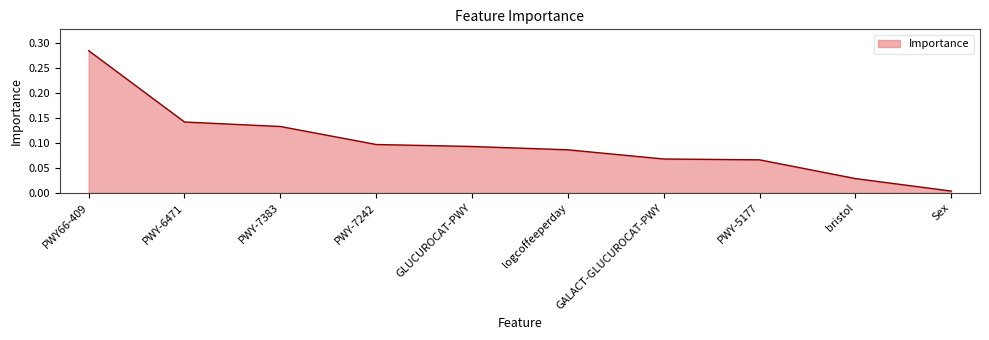

What is the change in value from PWY66-409 to Sex?

-0.3